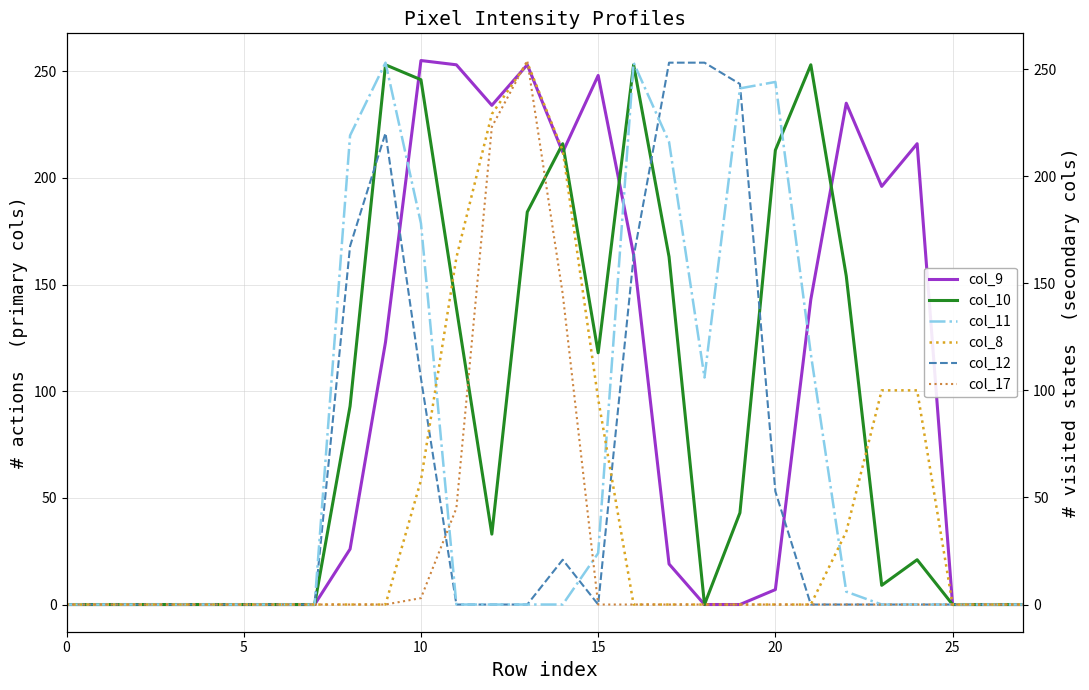

Which series has the widest spread of values?

col_9